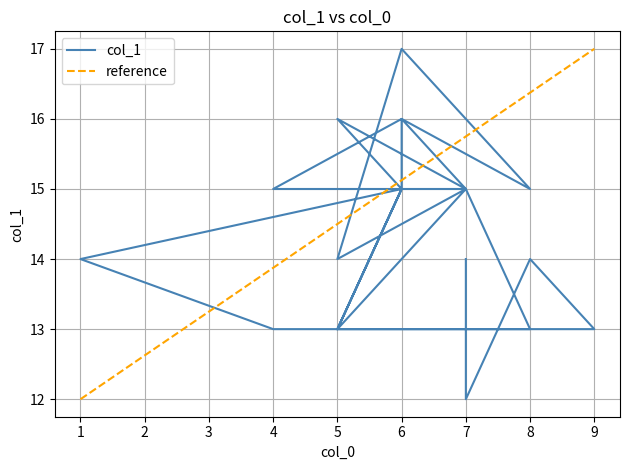

What is the value of the 23rd point from the left?

14